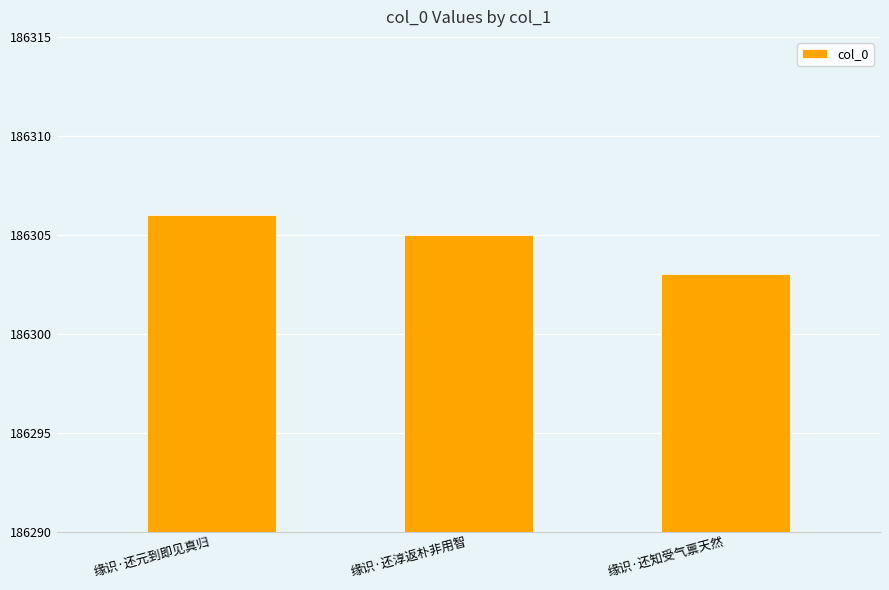

Which label corresponds to the smallest value in the chart?

缘识·还知受气禀天然